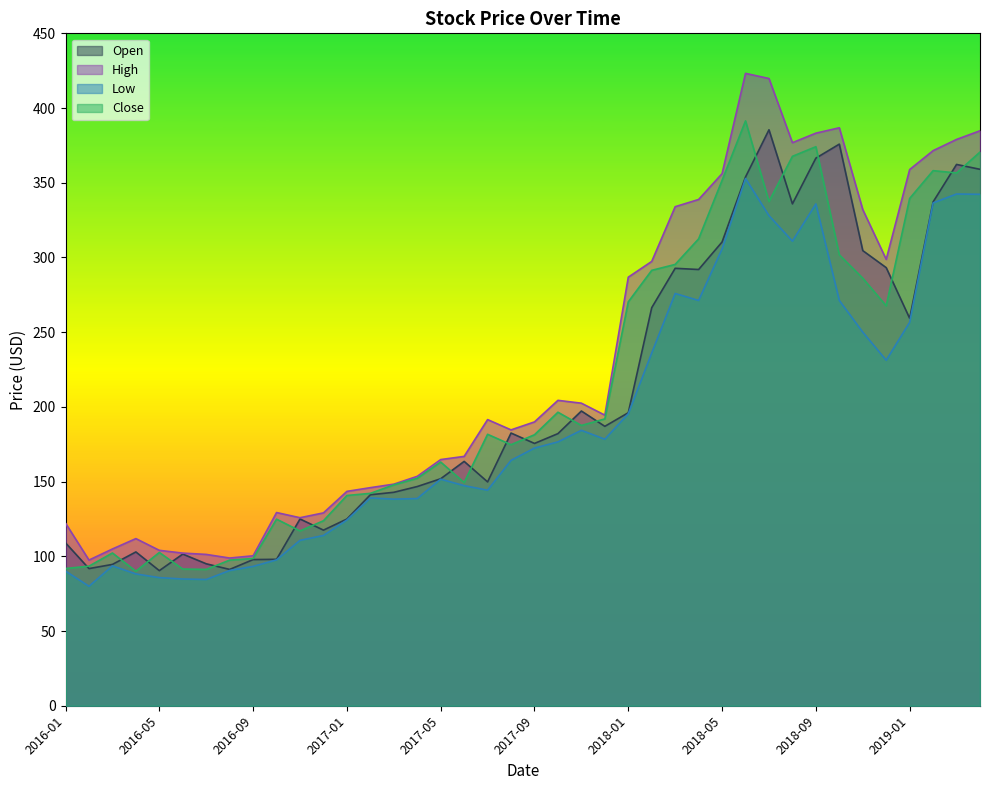

Reading left to right, transcribe all the data shown in this chart.

Open: 2016-01=109.0	2016-02=91.8	2016-03=94.6	2016-04=102.9	2016-05=90.4	2016-06=101.5	2016-07=95.0	2016-08=91.2	2016-09=97.8	2016-10=98.0	2016-11=125.0	2016-12=117.5	2017-01=125.0	2017-02=141.2	2017-03=142.8	2017-04=146.7	2017-05=151.9	2017-06=163.5	2017-07=149.8	2017-08=182.5	2017-09=175.6	2017-10=182.1	2017-11=197.2	2017-12=187.0	2018-01=196.1	2018-02=266.4	2018-03=292.8	2018-04=291.9	2018-05=310.4	2018-06=353.9	2018-07=385.5	2018-08=335.9	2018-09=366.5	2018-10=375.9	2018-11=304.6	2018-12=293.2	2019-01=259.3	2019-02=337.2	2019-03=362.3	2019-04=359.0
High: 2016-01=122.2	2016-02=97.5	2016-03=104.9	2016-04=111.8	2016-05=104.0	2016-06=102.2	2016-07=101.3	2016-08=98.8	2016-09=100.3	2016-10=129.3	2016-11=125.8	2016-12=129.1	2017-01=143.5	2017-02=145.9	2017-03=148.3	2017-04=153.5	2017-05=164.8	2017-06=166.9	2017-07=191.5	2017-08=184.6	2017-09=189.9	2017-10=204.4	2017-11=202.5	2017-12=194.5	2018-01=286.8	2018-02=297.4	2018-03=334.0	2018-04=338.8	2018-05=356.1	2018-06=423.2	2018-07=419.8	2018-08=376.8	2018-09=383.2	2018-10=386.8	2018-11=332.0	2018-12=298.7	2019-01=358.9	2019-02=371.5	2019-03=379.0	2019-04=384.8
Low: 2016-01=90.1	2016-02=79.9	2016-03=93.6	2016-04=88.2	2016-05=85.7	2016-06=84.8	2016-07=84.5	2016-08=90.5	2016-09=93.3	2016-10=97.6	2016-11=110.7	2016-12=113.9	2017-01=124.3	2017-02=139.1	2017-03=138.3	2017-04=138.7	2017-05=151.6	2017-06=147.3	2017-07=144.2	2017-08=164.2	2017-09=172.4	2017-10=176.6	2017-11=184.3	2017-12=178.4	2018-01=195.4	2018-02=236.1	2018-03=275.9	2018-04=271.2	2018-05=305.7	2018-06=352.8	2018-07=328.0	2018-08=310.9	2018-09=335.8	2018-10=271.2	2018-11=250.0	2018-12=231.2	2019-01=256.6	2019-02=336.5	2019-03=342.5	2019-04=342.3
Close: 2016-01=91.8	2016-02=93.4	2016-03=102.2	2016-04=90.0	2016-05=102.6	2016-06=91.5	2016-07=91.2	2016-08=97.4	2016-09=98.6	2016-10=124.9	2016-11=117.0	2016-12=123.8	2017-01=140.7	2017-02=142.1	2017-03=147.8	2017-04=152.2	2017-05=163.1	2017-06=149.4	2017-07=181.7	2017-08=174.7	2017-09=181.4	2017-10=196.4	2017-11=187.6	2017-12=192.0	2018-01=270.3	2018-02=291.4	2018-03=295.4	2018-04=312.5	2018-05=351.6	2018-06=391.4	2018-07=337.5	2018-08=367.7	2018-09=374.1	2018-10=301.8	2018-11=286.1	2018-12=267.7	2019-01=339.5	2019-02=358.1	2019-03=356.6	2019-04=370.5